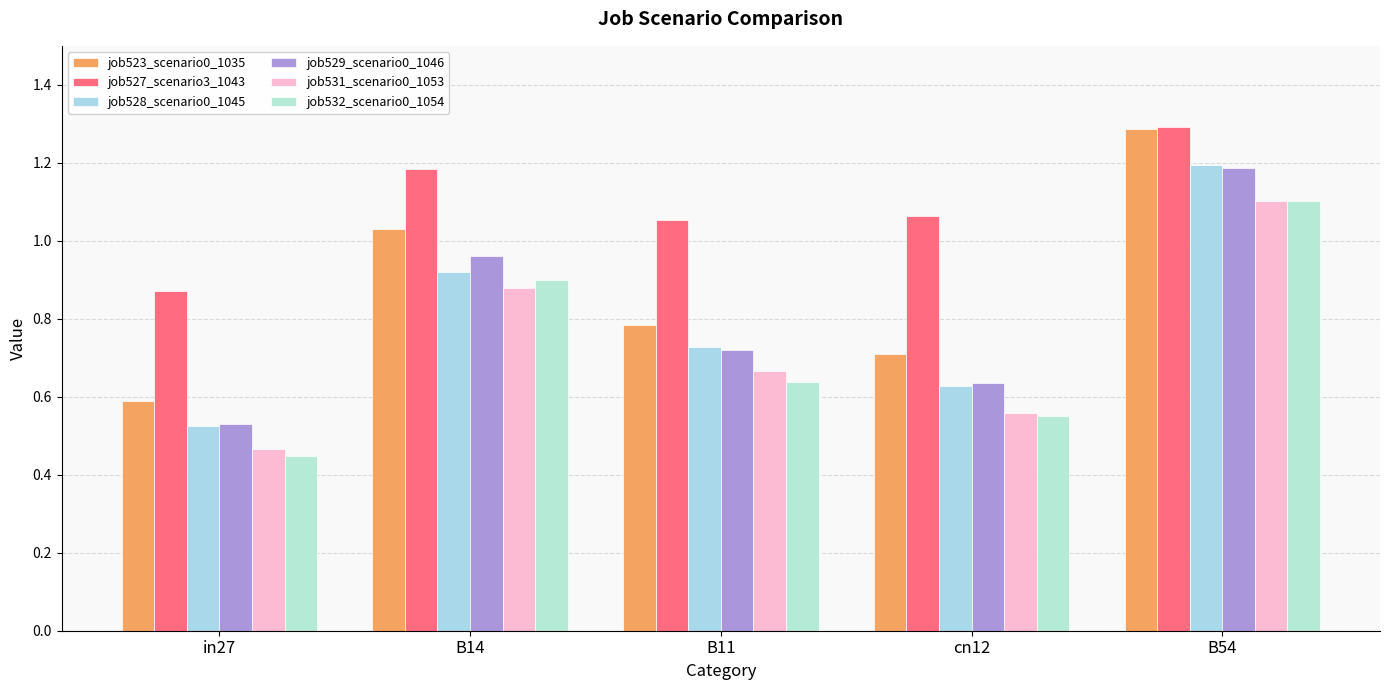

What is the difference between the second highest and minimum values in the job531_scenario0_1053 series?

0.4